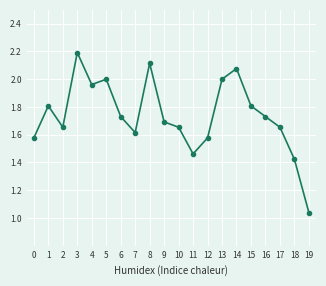

At which label is the value closest to 1?

19